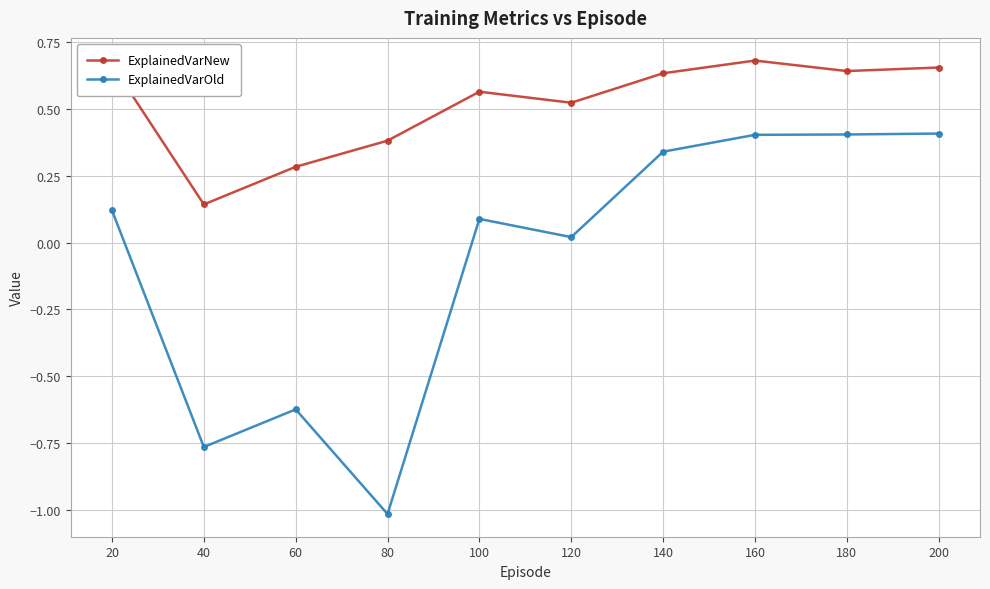

How many lines are shown in the chart?

2